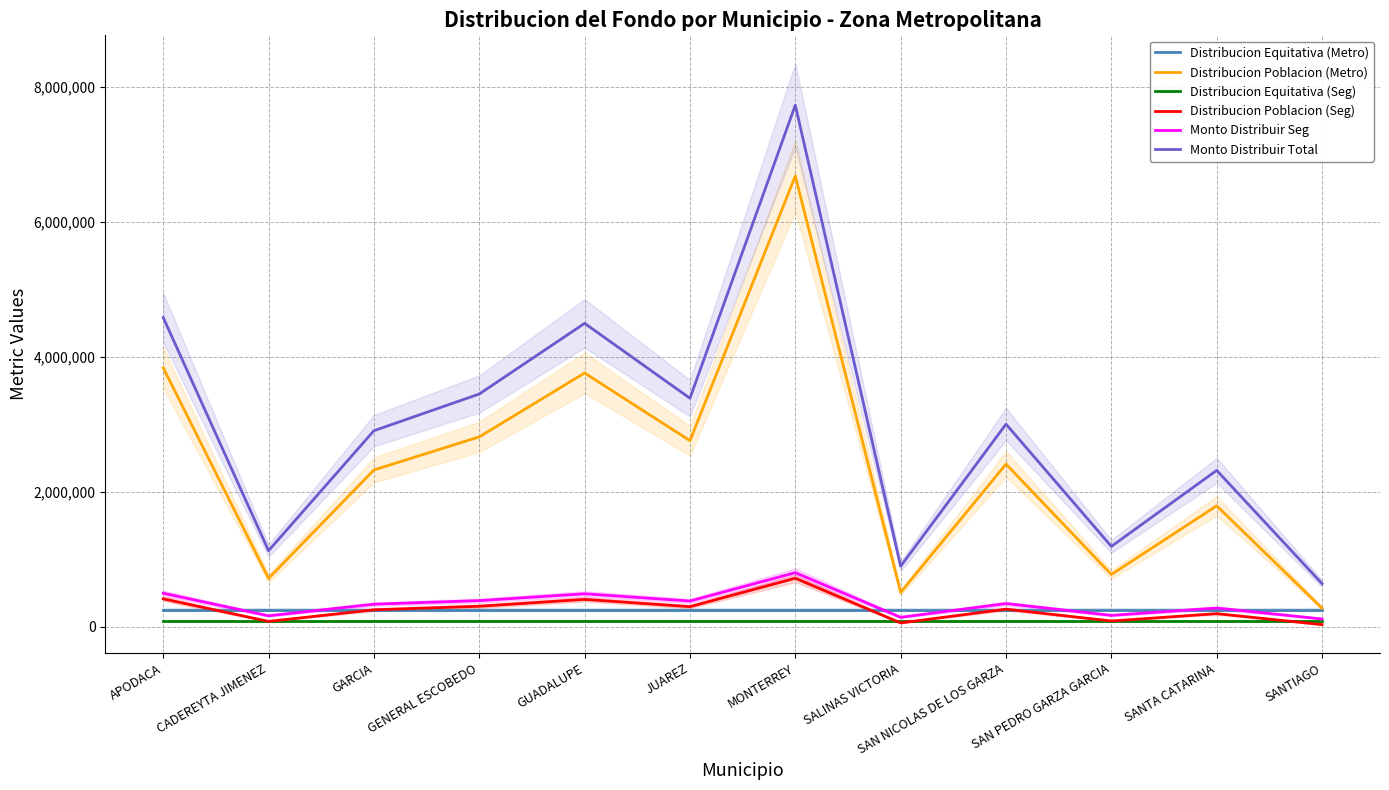

What is the approximate value of Monto Distribuir Seg at GUADALUPE?

486201.9